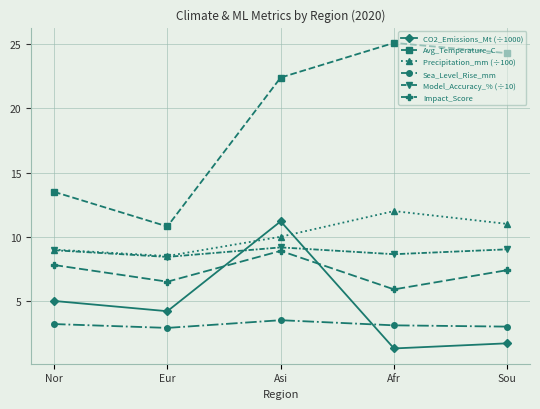

Which series changed the most between Eur and Sou?

Avg_Temperature_C